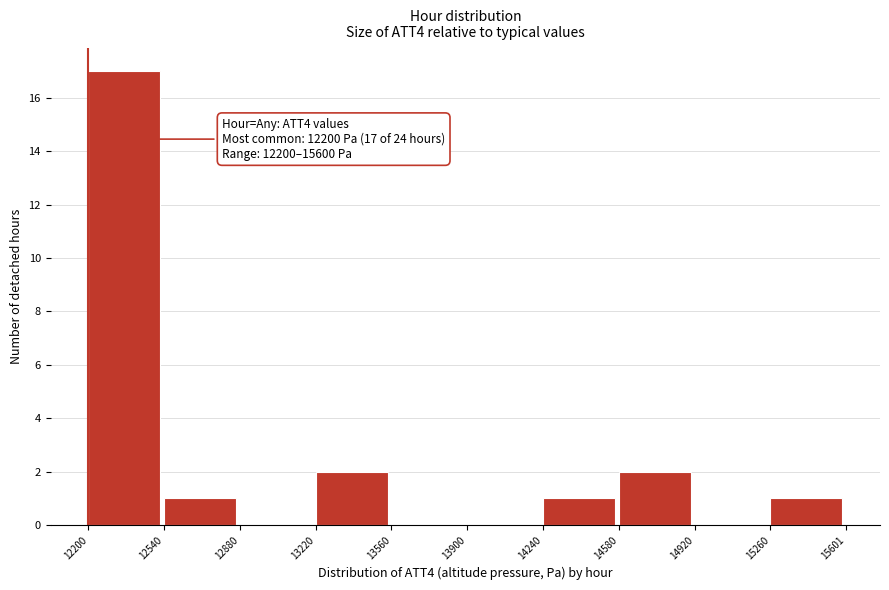

Over which range of the x-axis is the bar tallest?

12200 to 12540